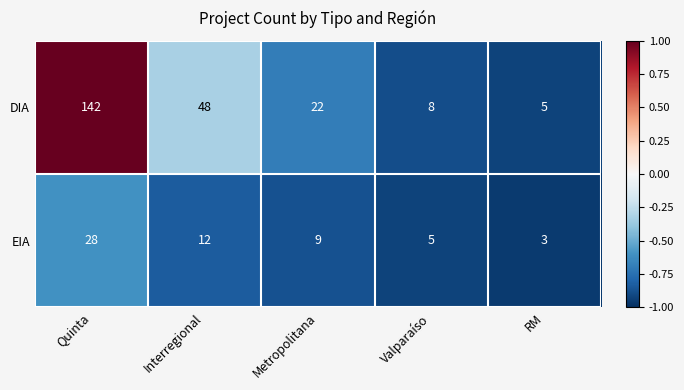

Reading left to right, list all the values displayed in this chart.

DIA: 142	48	22	8	5
EIA: 28	12	9	5	3